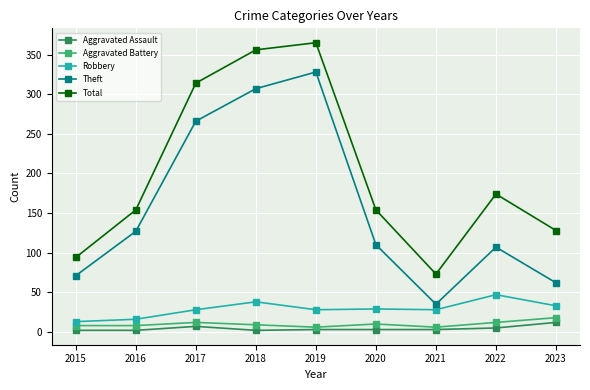

Between 2015 and 2016, which series saw the biggest shift?

Total